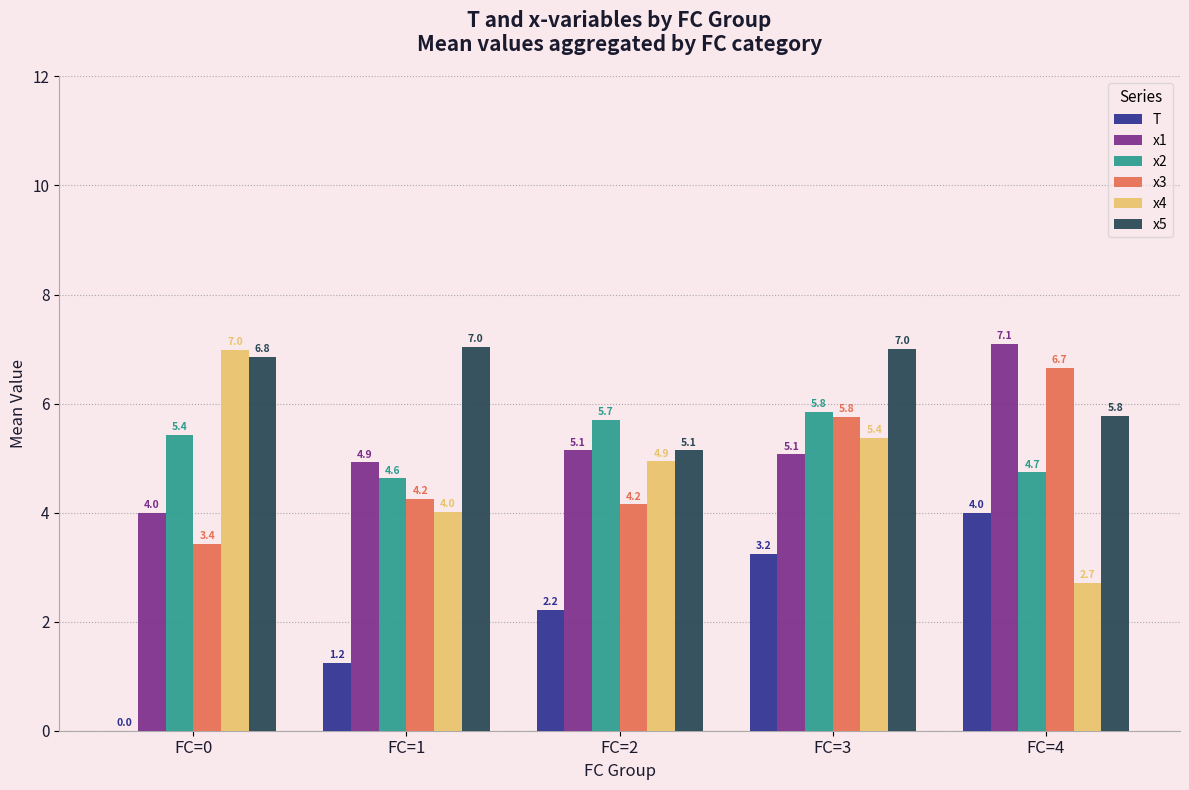

Which series has the largest total across all categories?

x5